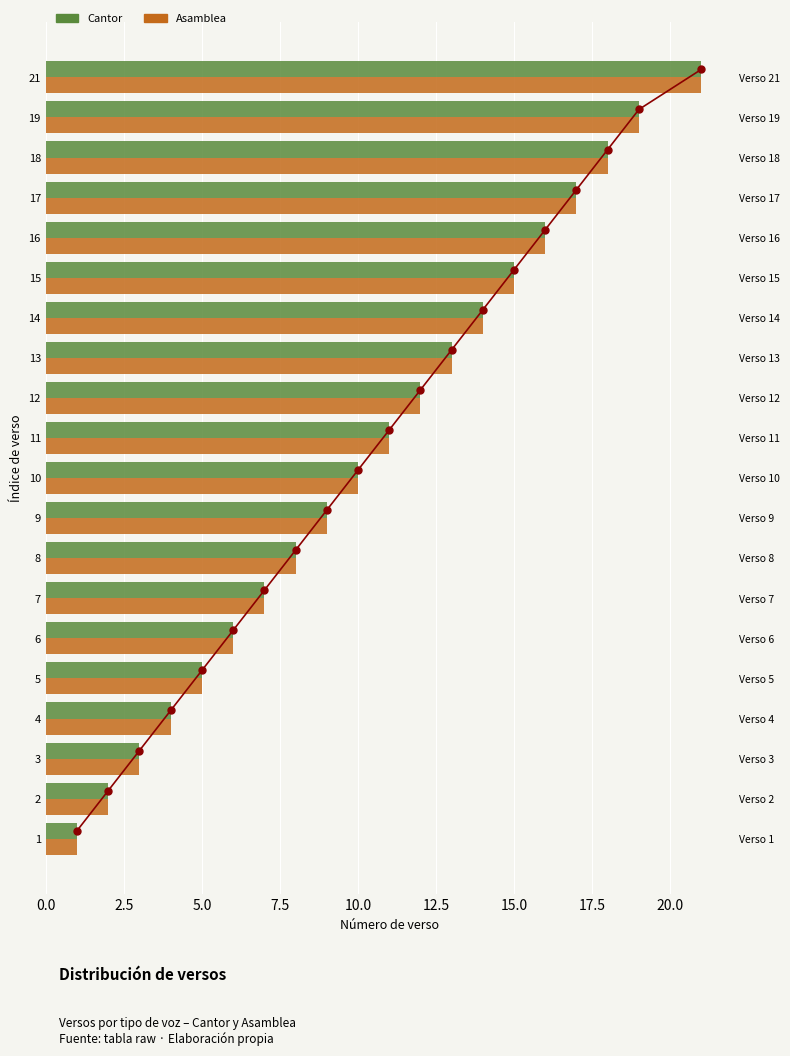

Is the value of Cantor (línea) at 17 greater than the value of Cantor at 18?

No